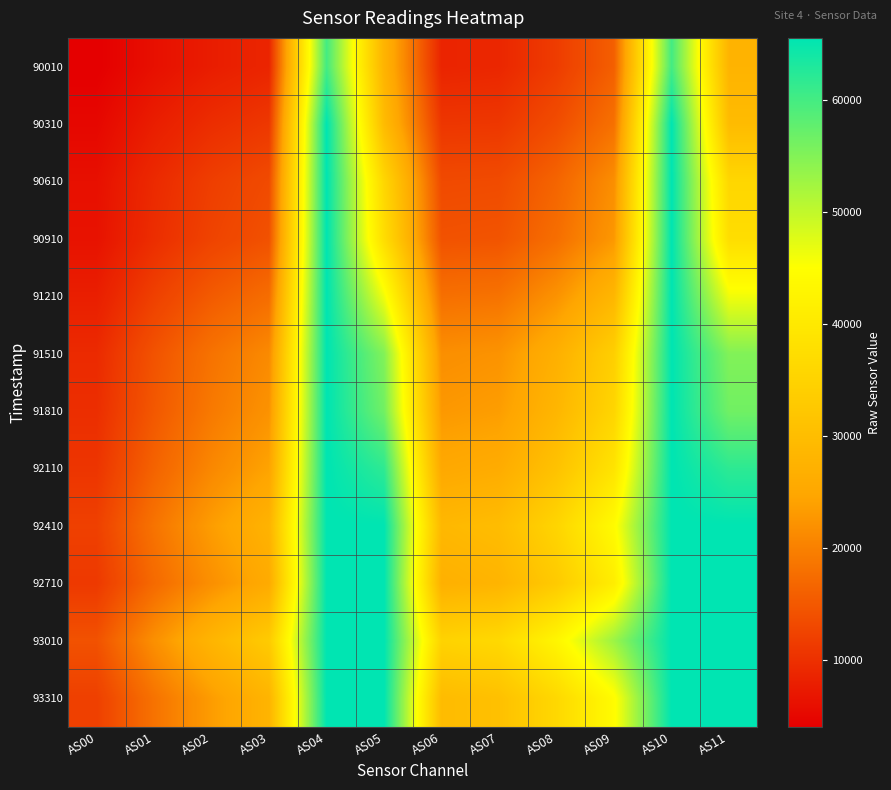

What is the total value across all series at AS09?

398409